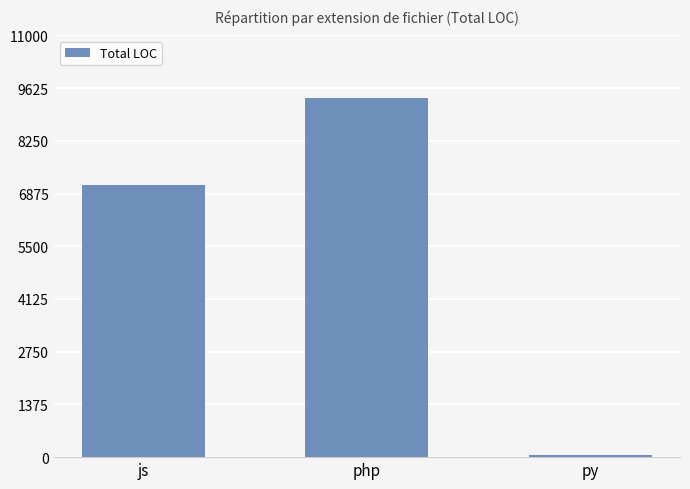

What is the maximum value shown in the chart?

9366